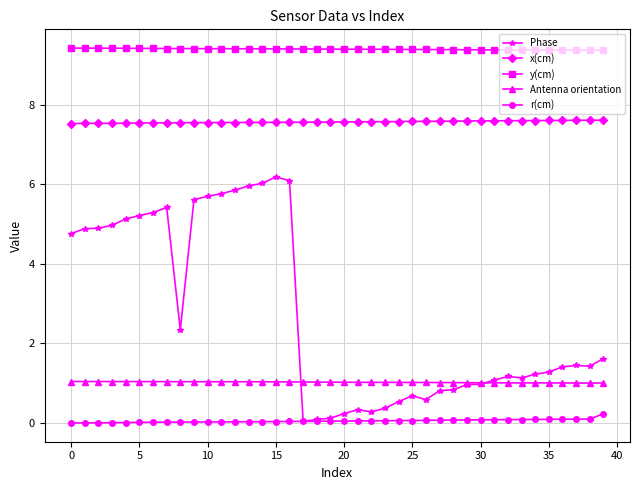

List the series in order of their peak value, highest first.

y(cm), x(cm), Phase, Antenna orientation, r(cm)